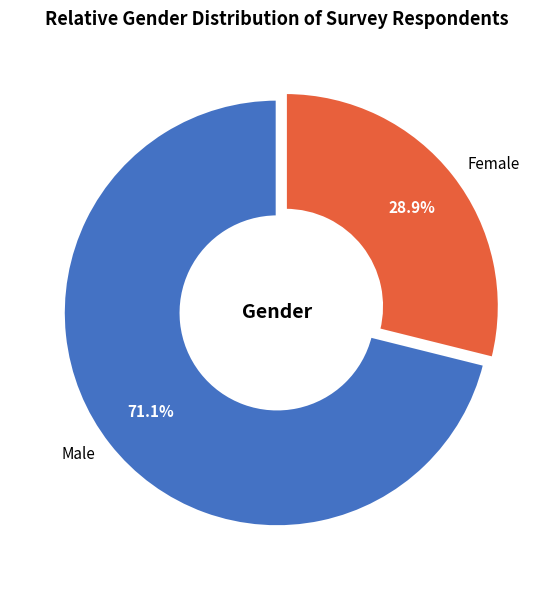

Which category has the biggest portion of the pie?

Male